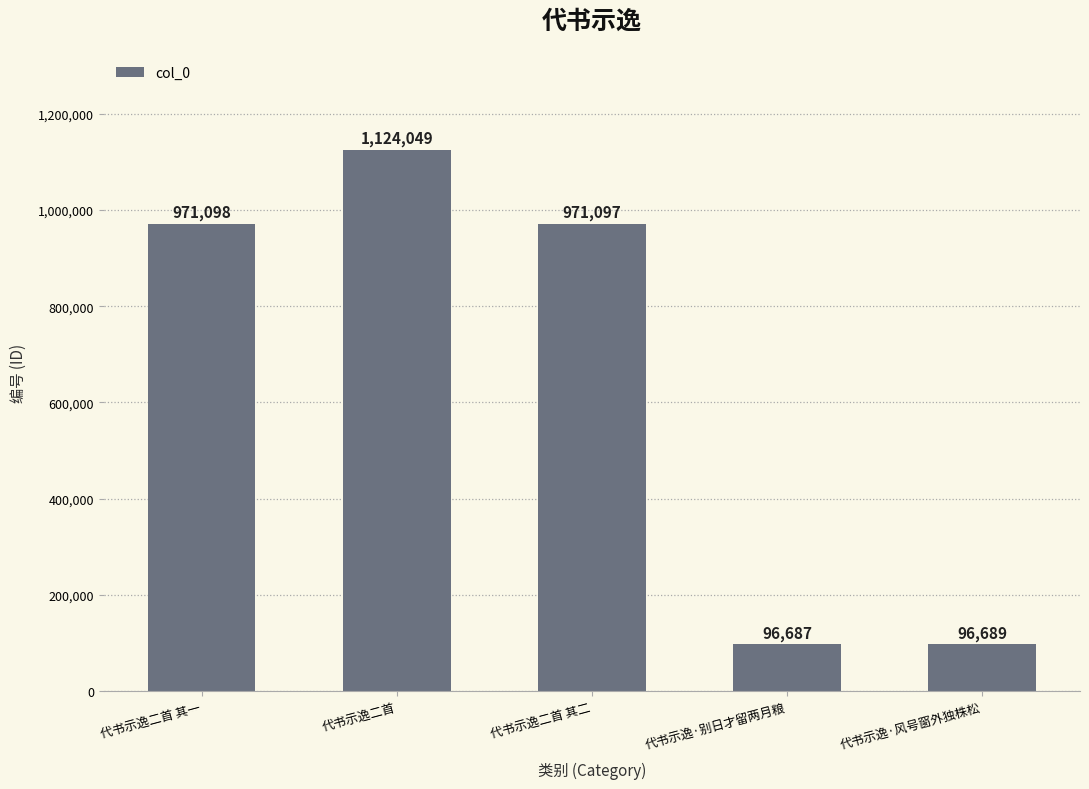

Are the bars grouped side by side (vs. stacked)?

No